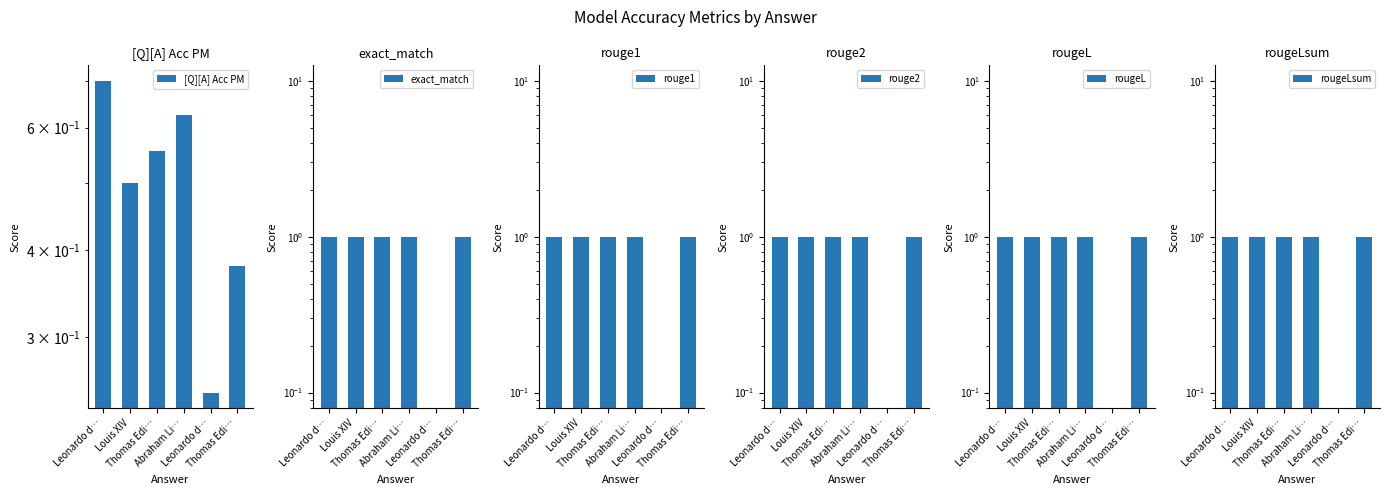

What is the label of the 4th bar from the right?

Thomas Edi…